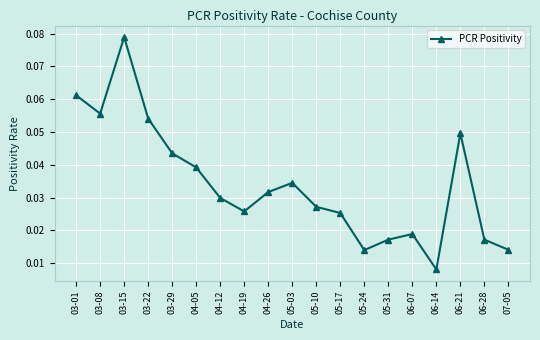

True or false: there are more than 1 points higher than both neighbors.

True